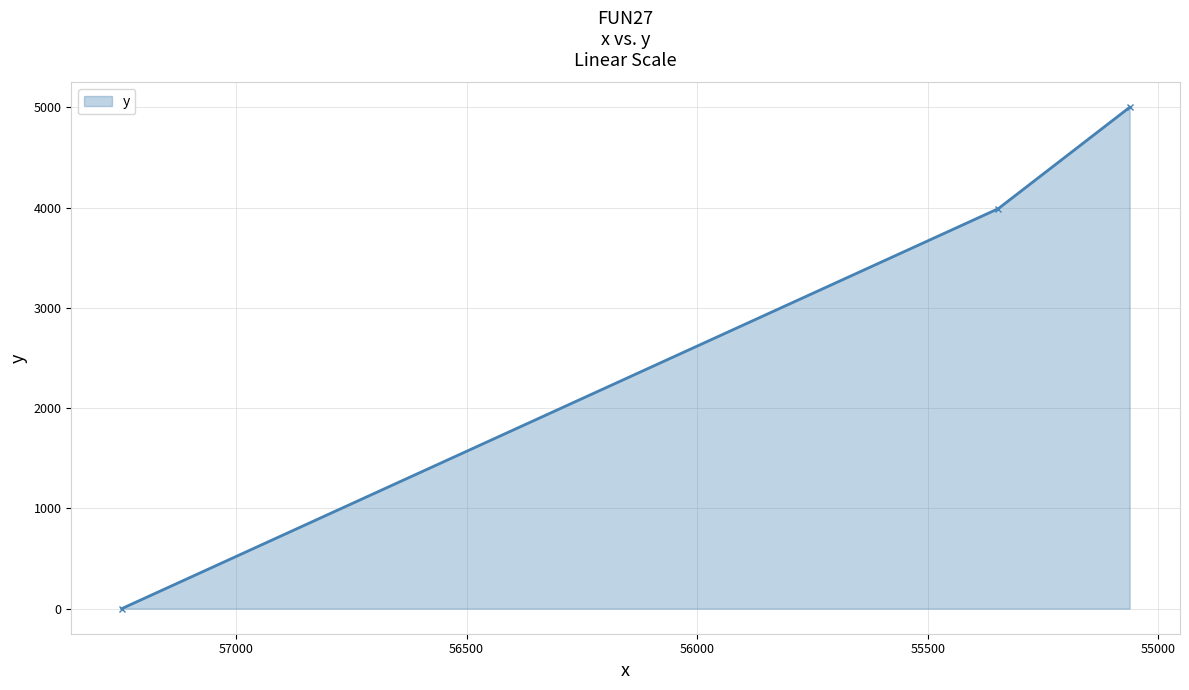

Is it true that the value at 55062.0 is 4999?

True